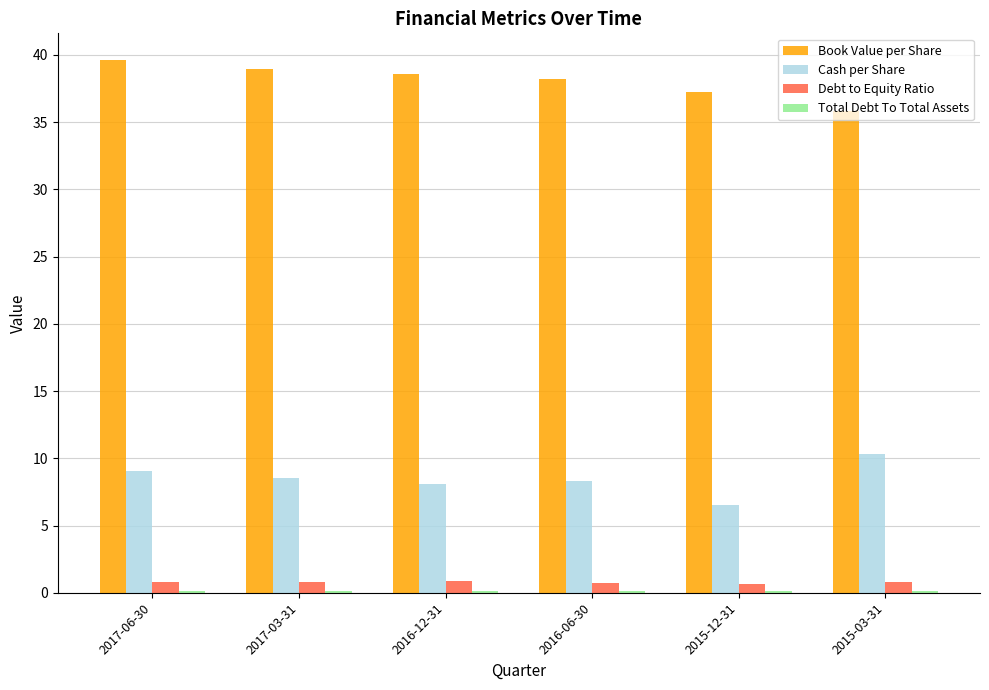

The Book Value per Share series shows 62.1 at 2015-03-31. True or false?

False